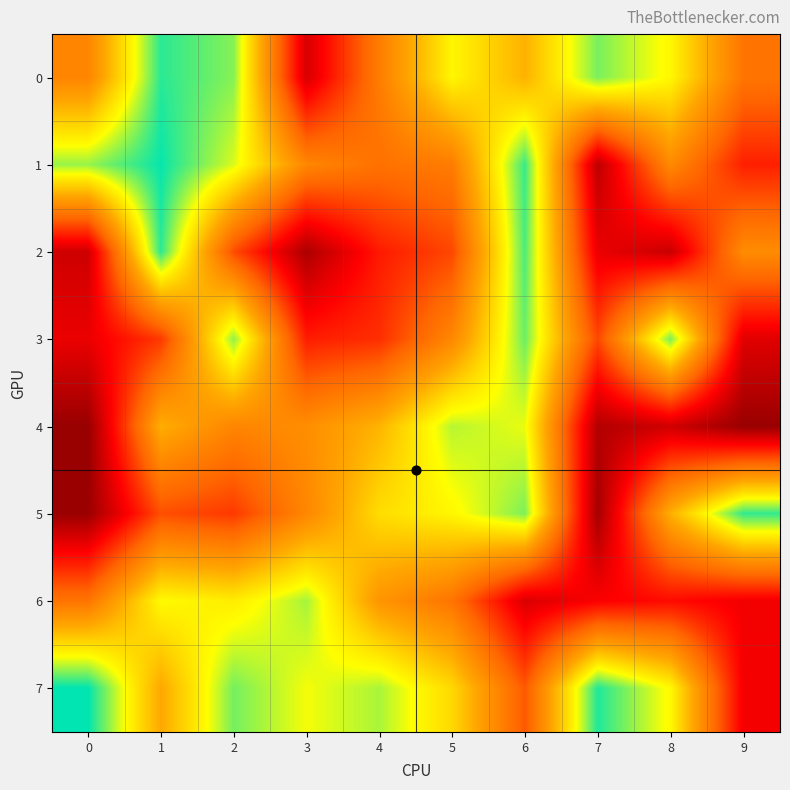

Reading right to left, extract all data points from this chart.

row_0: 447328	778901	897596	625231	777659	473010	130155	887312	958184	497755
row_1: 265867	514594	81319	946658	470882	438051	502866	822669	984704	874538
row_2: 520342	103457	168979	931498	341682	256145	48405	352551	956537	113267
row_3: 149771	896991	342510	907301	506727	294569	261283	880004	315500	169930
row_4: 11325	116604	61951	809600	850217	630193	526032	498602	617408	9002
row_5: 953149	621296	35264	894894	777499	721884	503921	315068	356464	15388
row_6: 184255	225180	200147	136345	446339	548431	863024	754928	785904	447134
row_7: 187508	782374	966341	376003	711149	860057	801838	900559	603105	991134